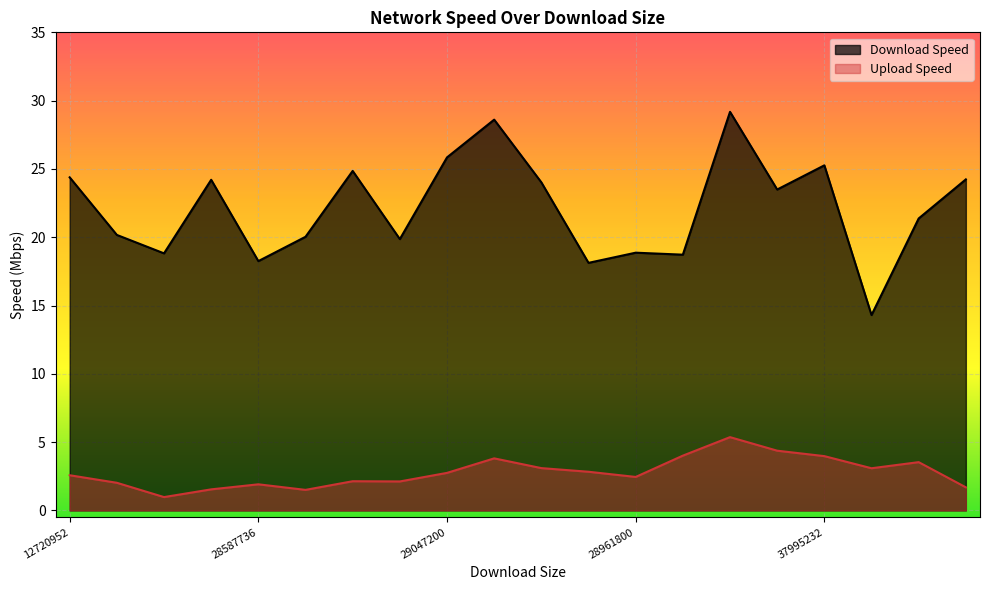

How many series are shown in this chart?

2